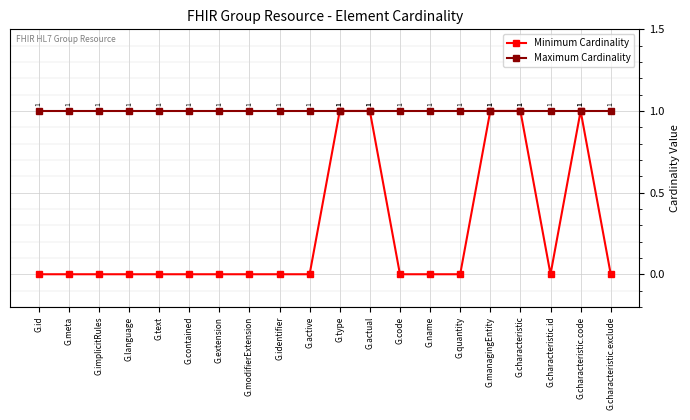

At G.implicitRules, list the series in order from largest to smallest.

Maximum Cardinality, Minimum Cardinality